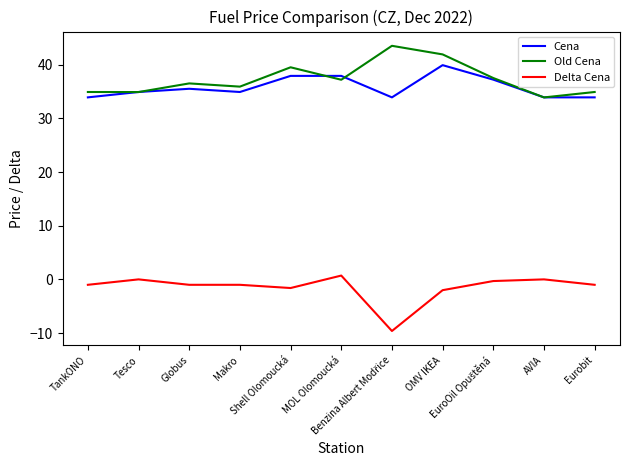

What is the total value across all series at AVIA?

67.8